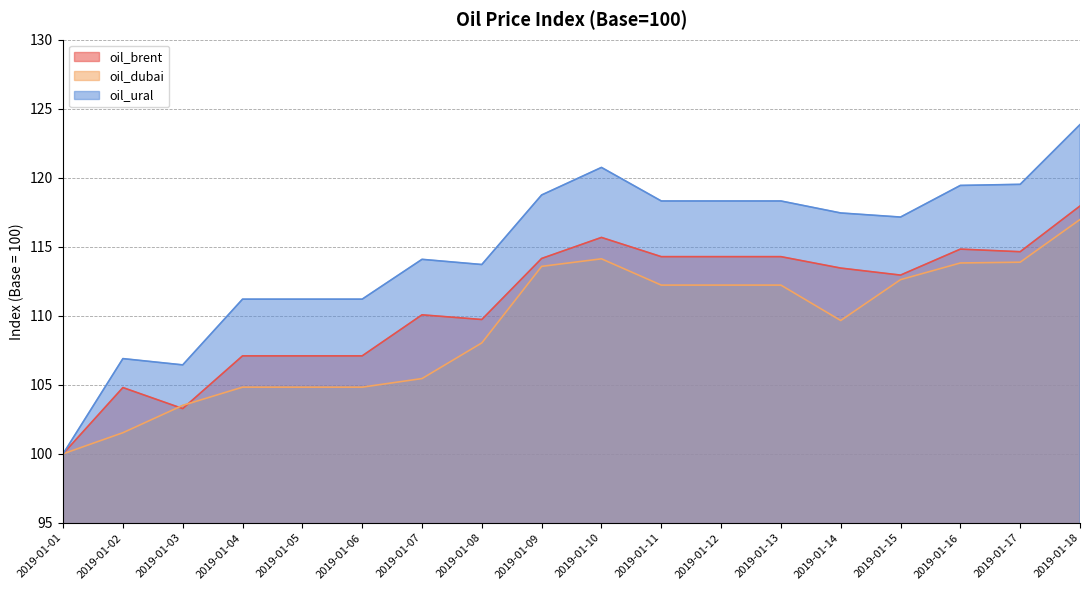

Where is oil_brent nearest to the value 108?

2019-01-04